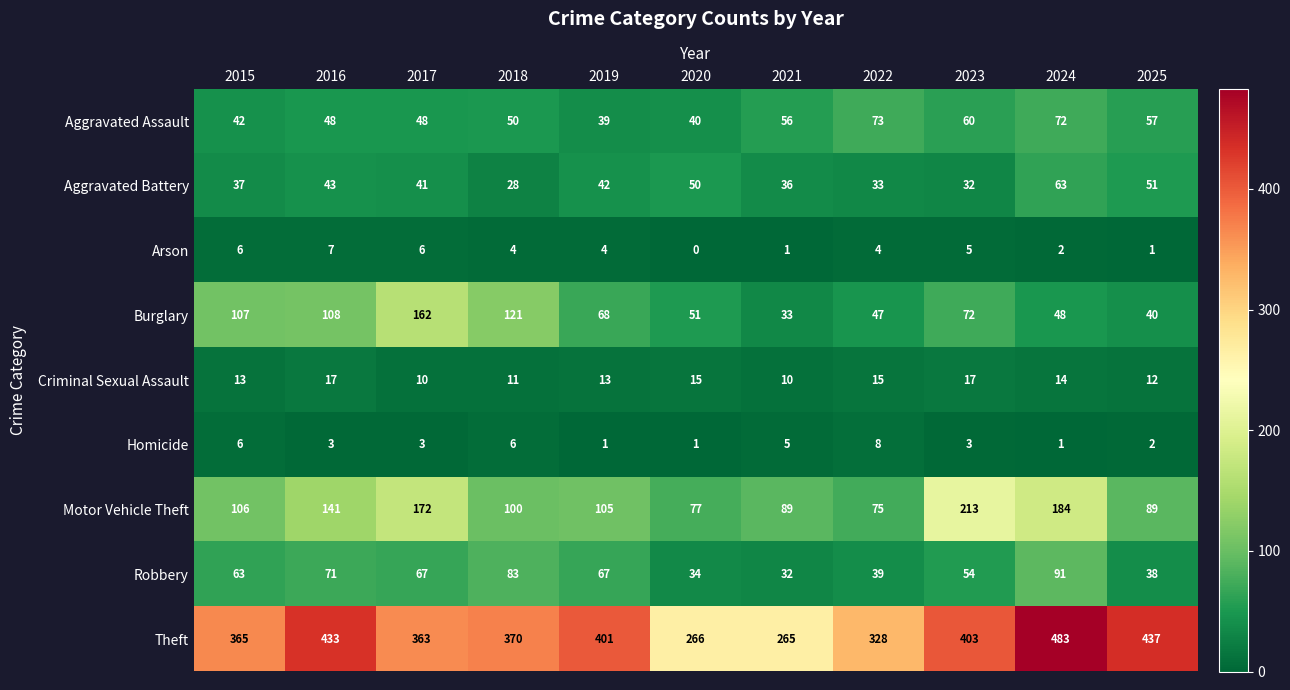

What is the difference between the Aggravated Assault values at 2021 and 2023?

4